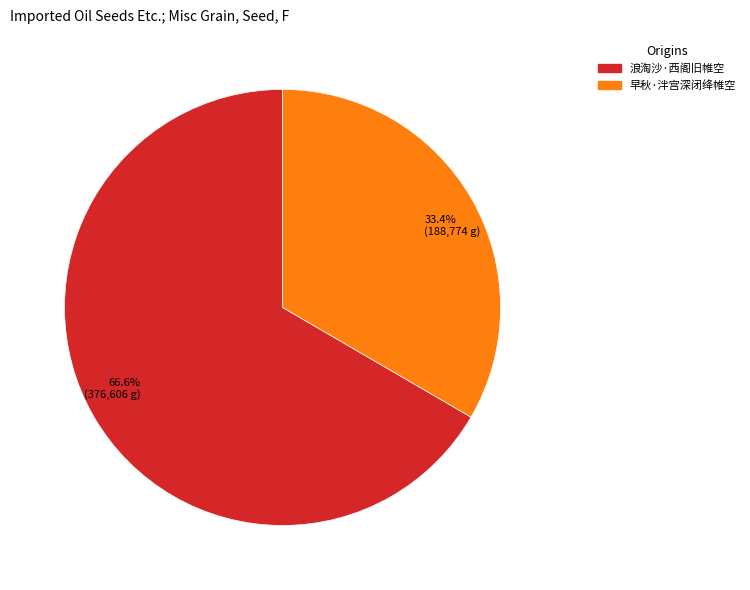

Which category has the biggest portion of the pie?

浪淘沙·西阁旧帷空